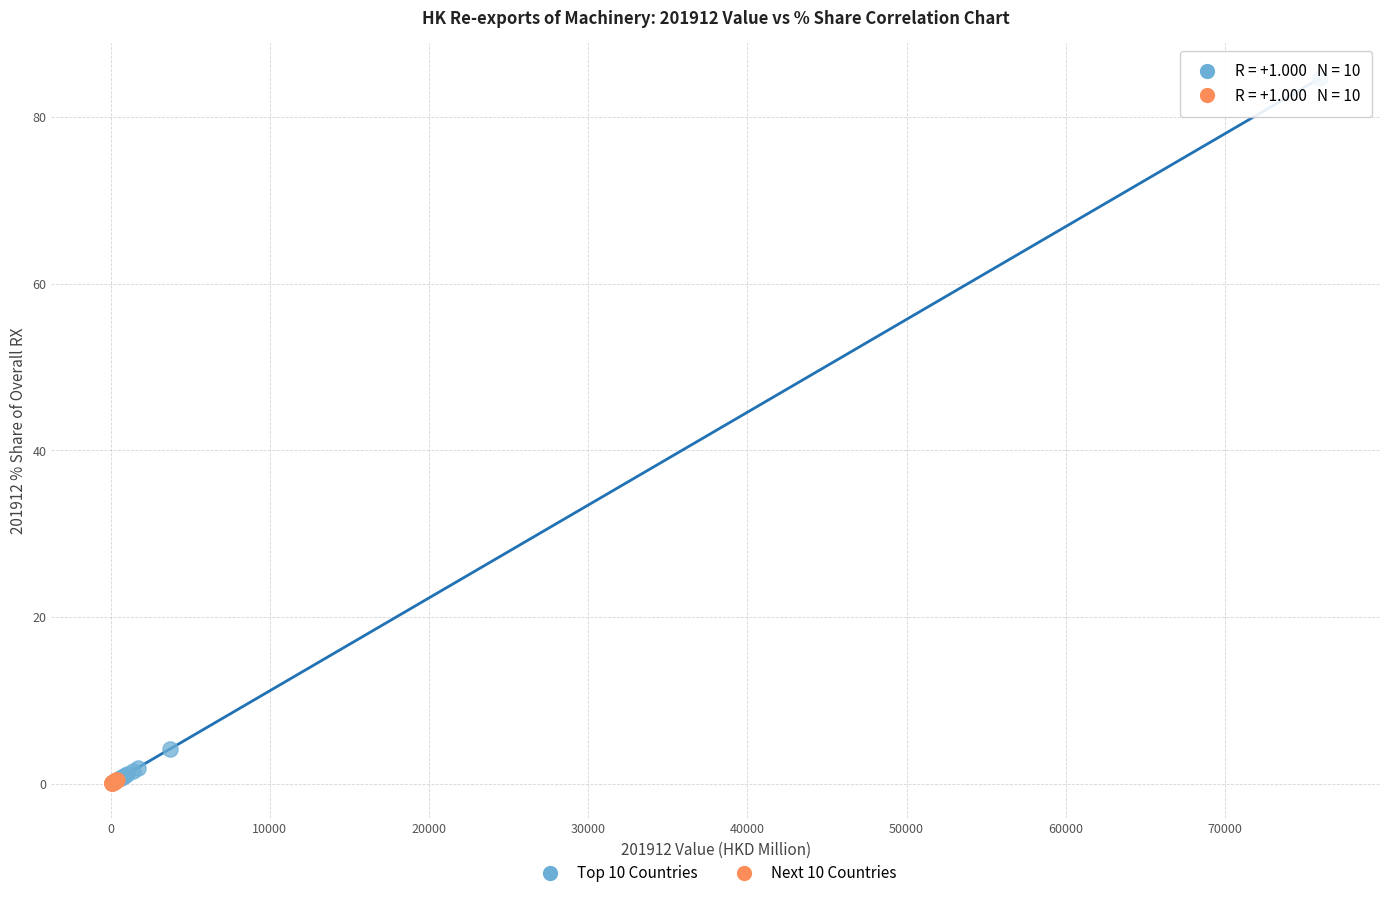

Which series has the widest spread of Y values?

Top 10 Countries